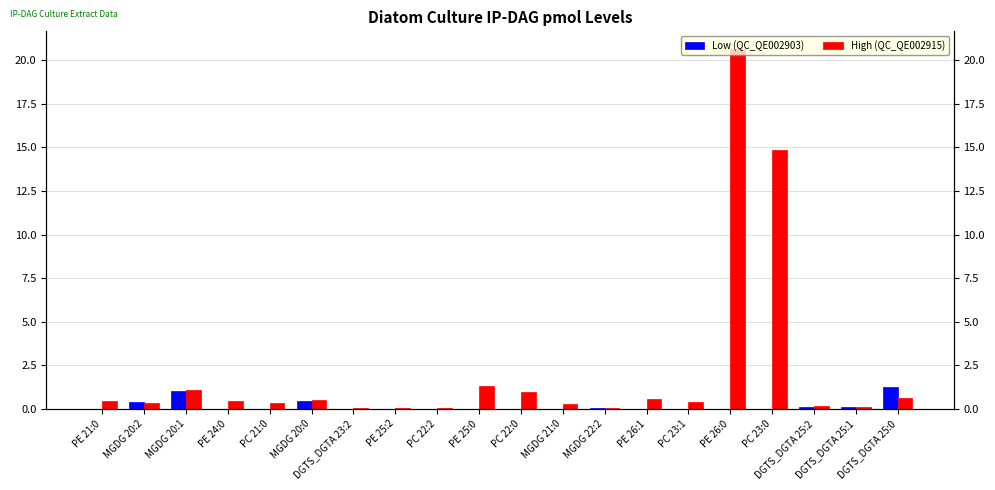

True or false: High (QC_QE002915) has a value of 0.0 at DGTS_DGTA 23:2.

True